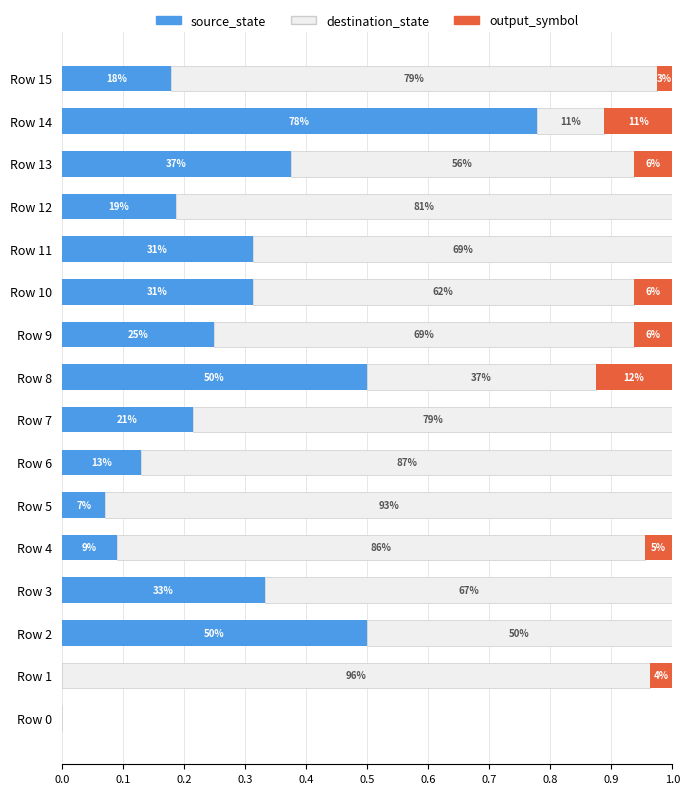

What are all the series names shown in the legend?

source_state, destination_state, output_symbol